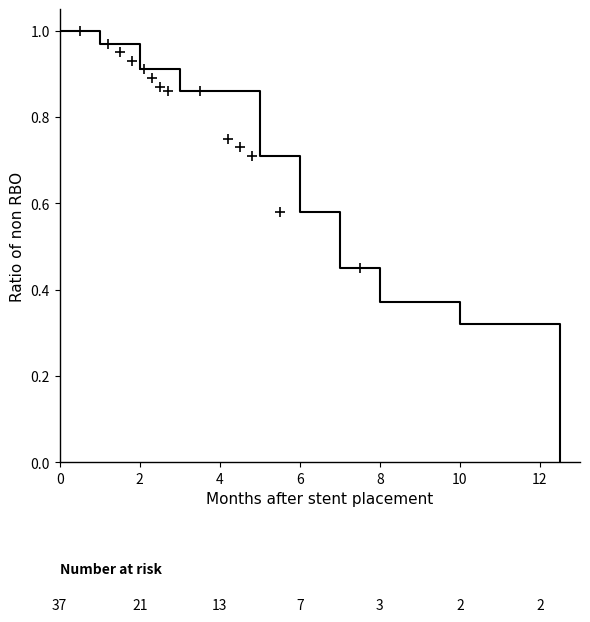

How many lines are shown in the chart?

1